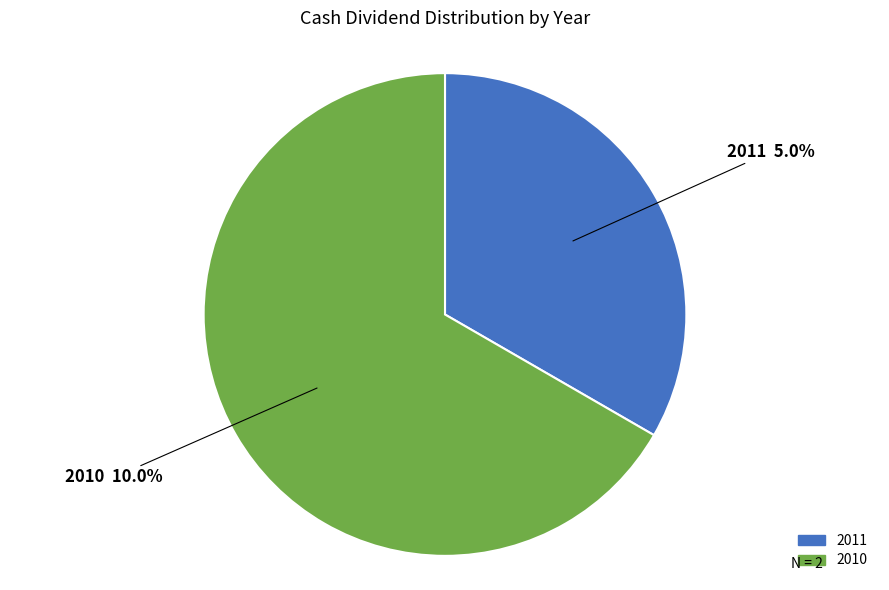

Is it true that 2011 is 38% of the pie?

False